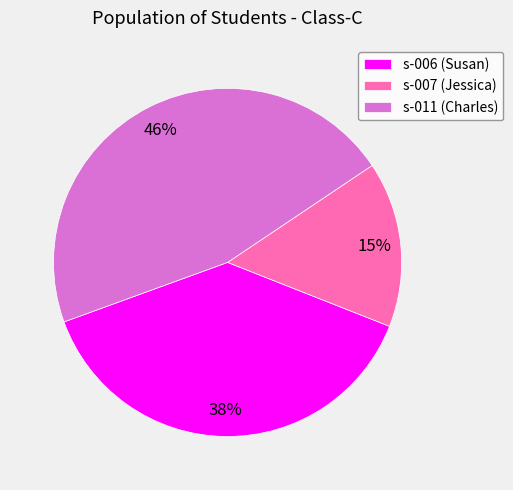

Is it true that s-007 is 9% of the pie?

False